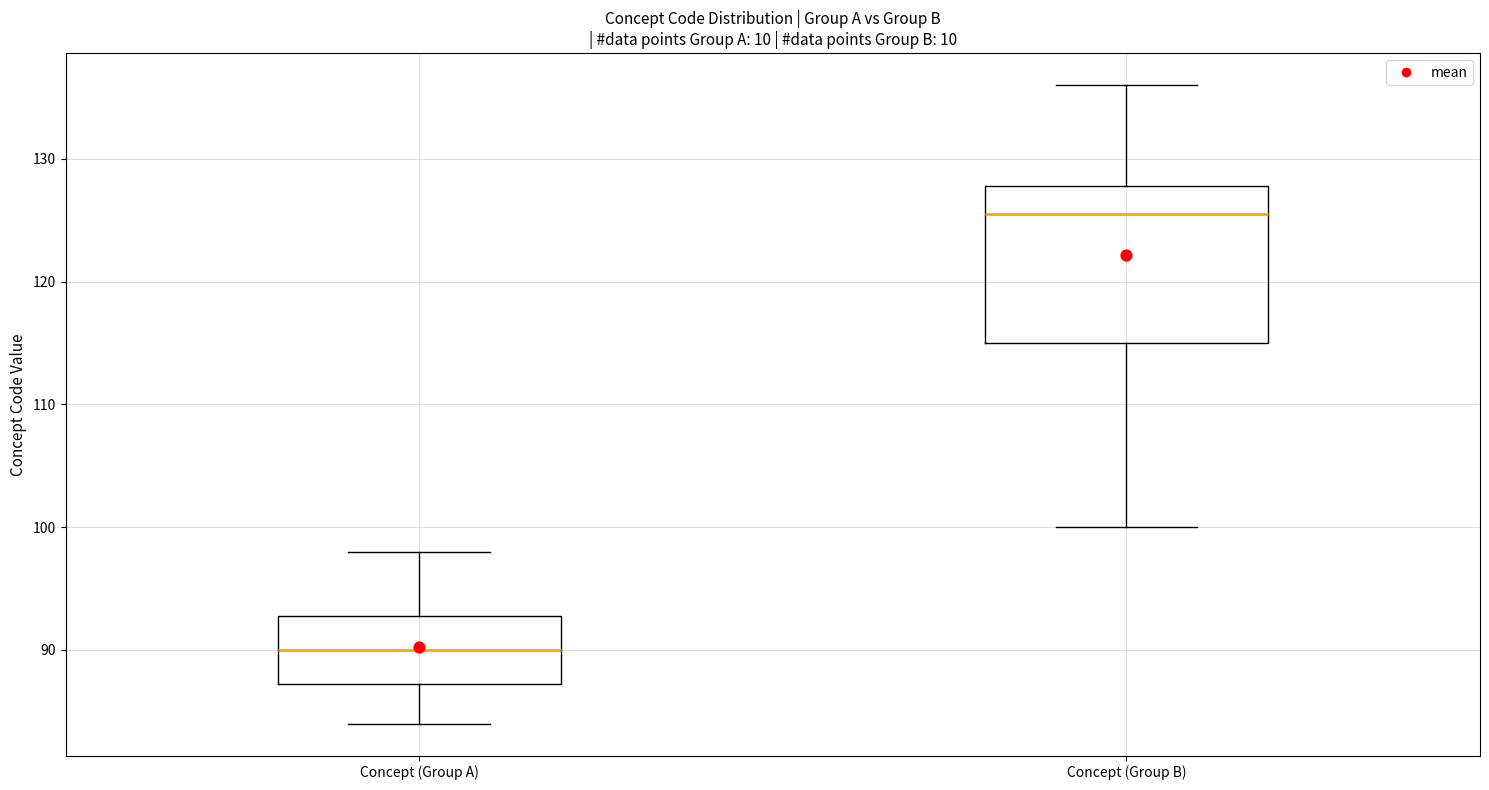

Where does the median line of the box for Concept (Group B) sit on the y-axis? The values are not printed on the chart, so give them approximately, as read against the axis.

126